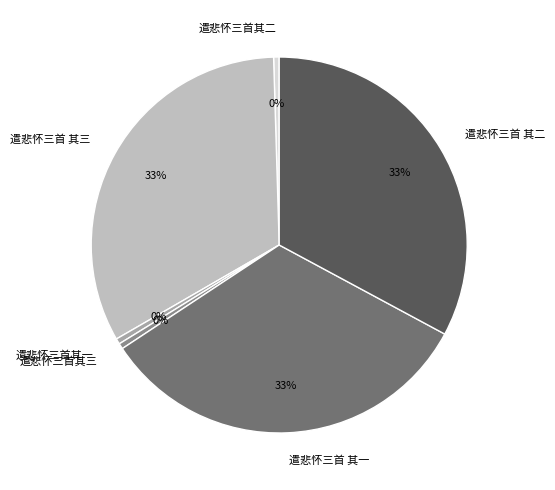

The 遣悲怀三首 其一 slice represents 40% of the pie. True or false?

False